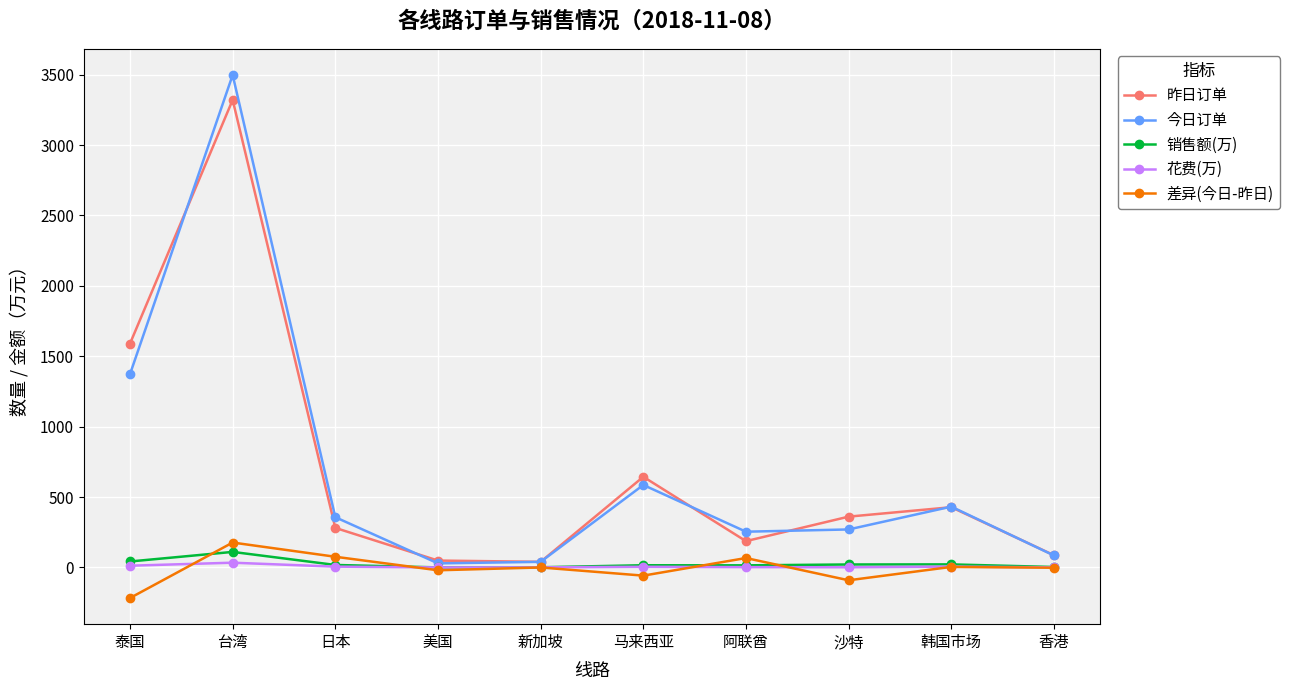

How many interior local peaks does the 今日订单 series have?

3